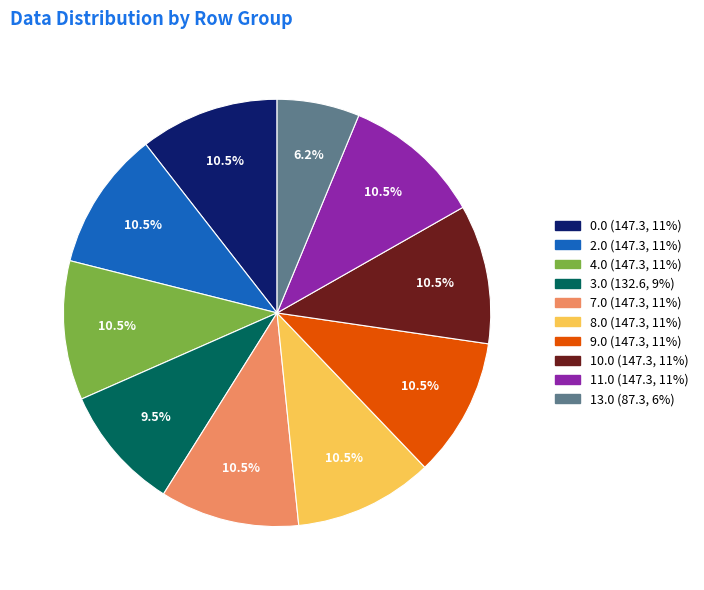

What is the smallest slice in the pie chart?

13.0